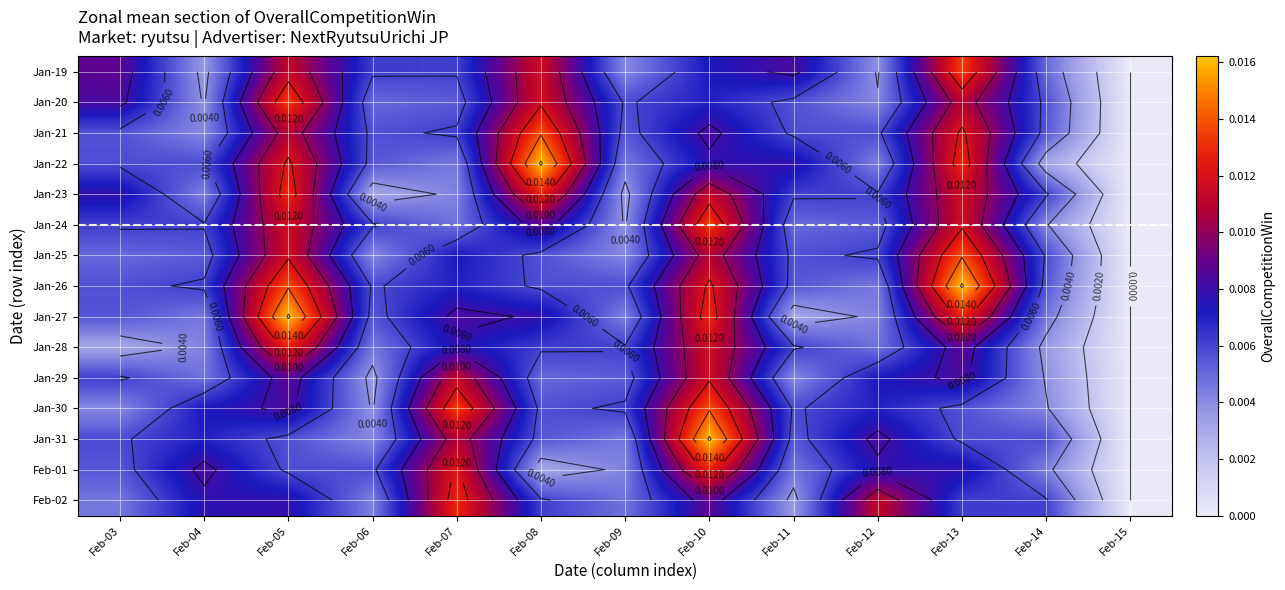

At which label does Jan-20 reach its minimum?

Feb-15